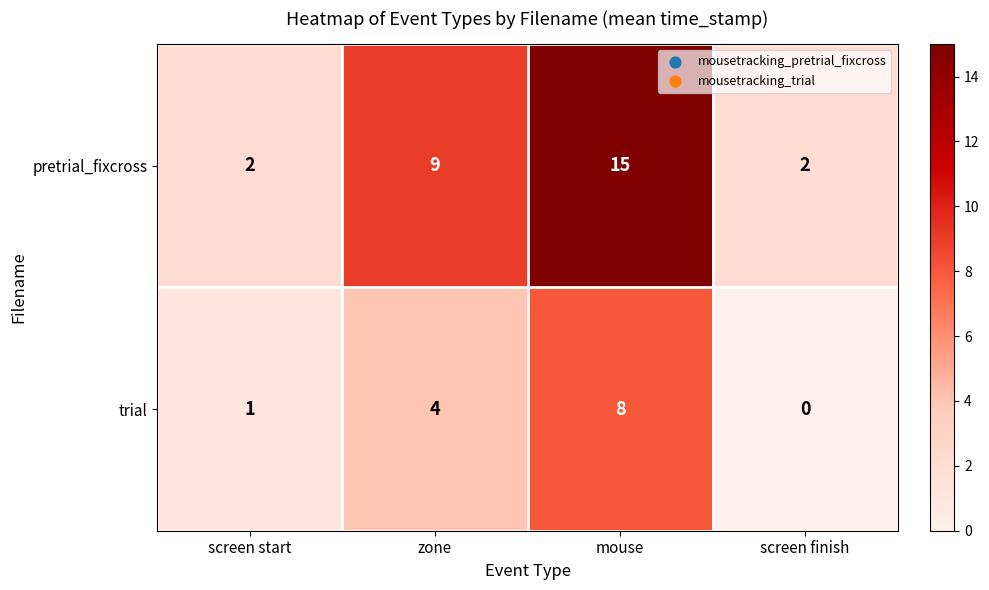

How many values in trial are above zero?

3